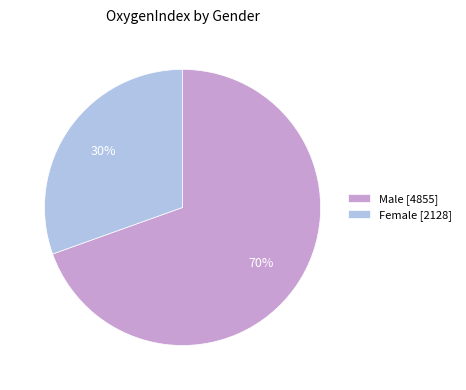

Which category has the biggest portion of the pie?

Male [4855]